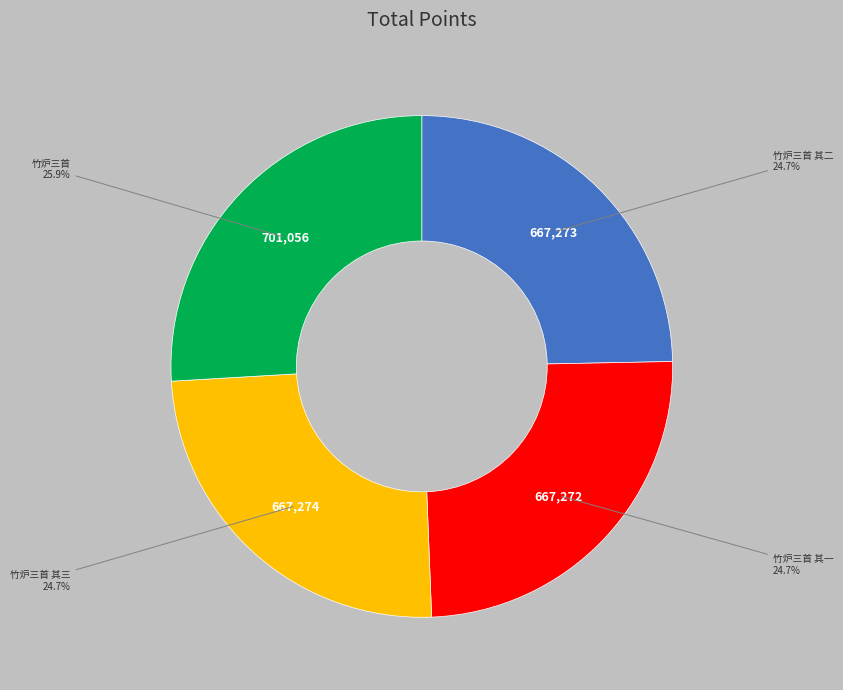

Is there any slice that represents more than half of the pie?

No